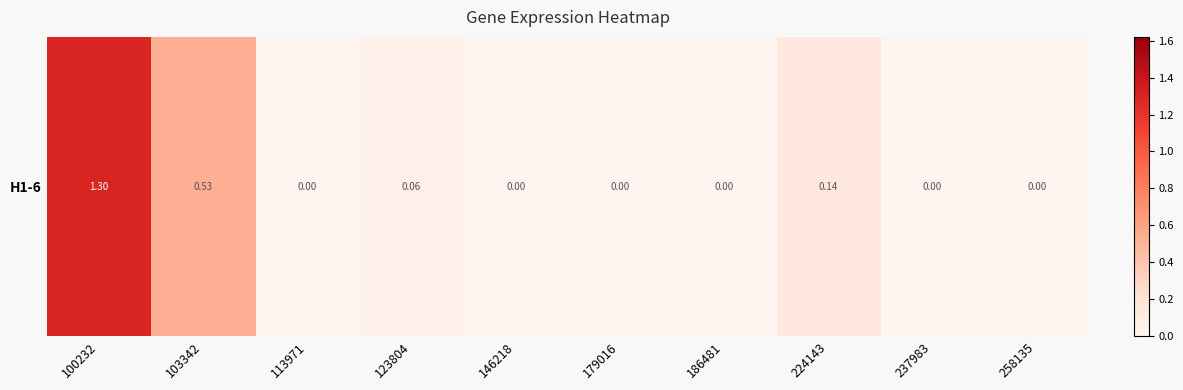

Where is the data nearest to the value 0?

113971